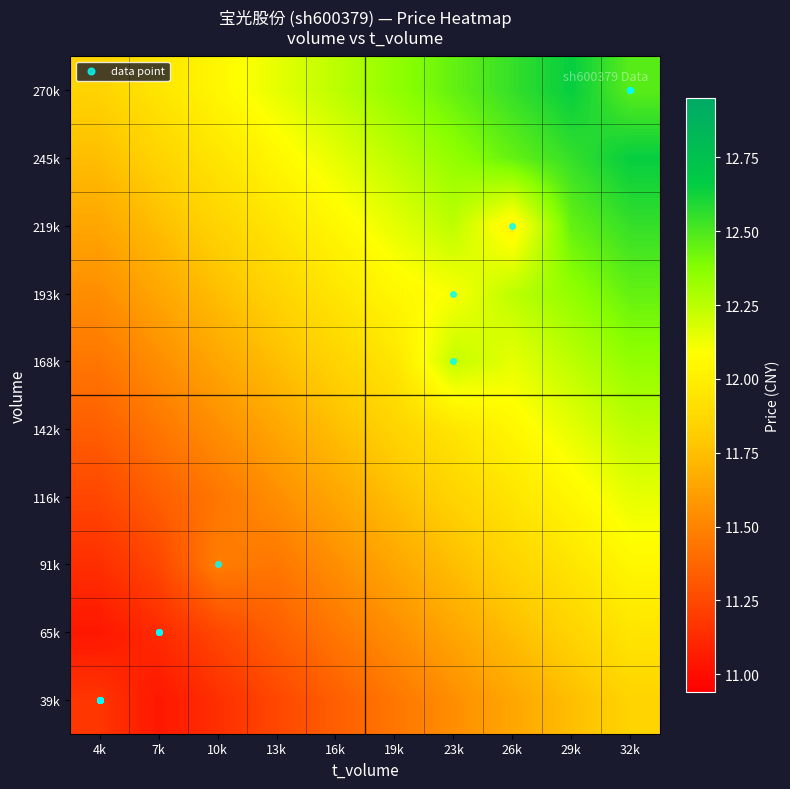

How many categories are shown in the chart?

10